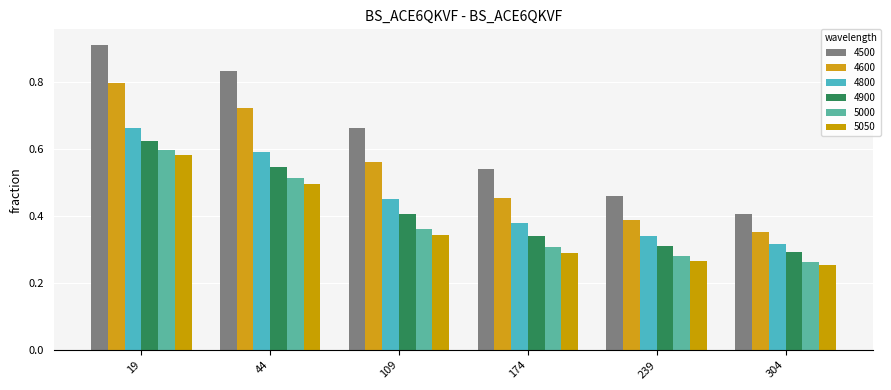

What are all the series names shown in the legend?

4500, 4600, 4800, 4900, 5000, 5050